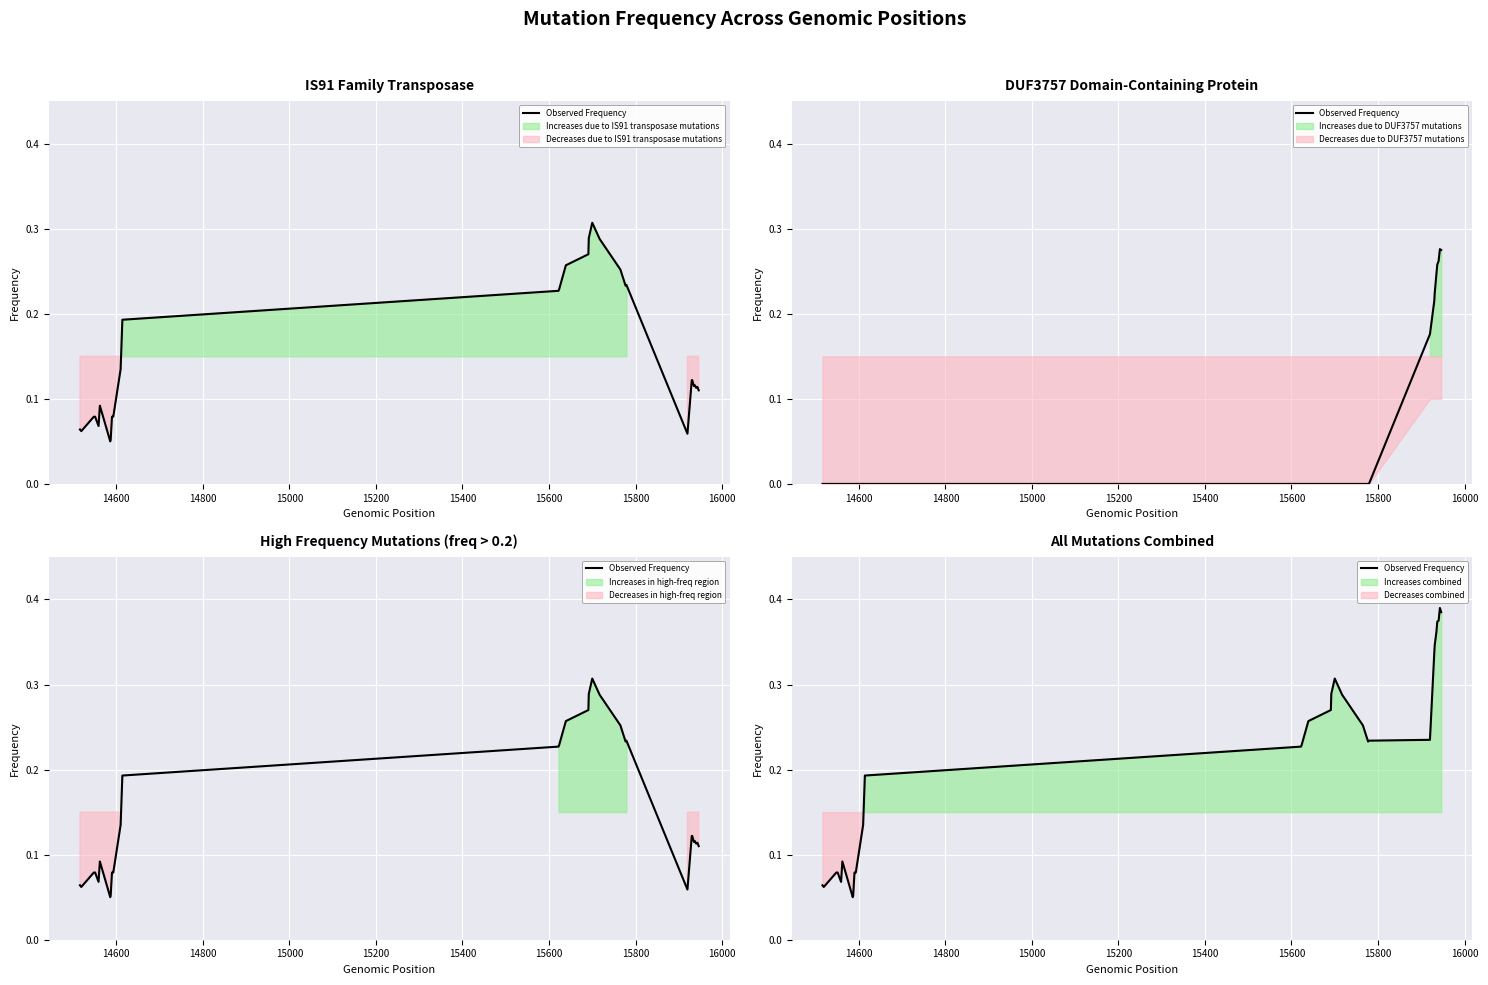

What is the difference between the maximum and minimum values?

0.3